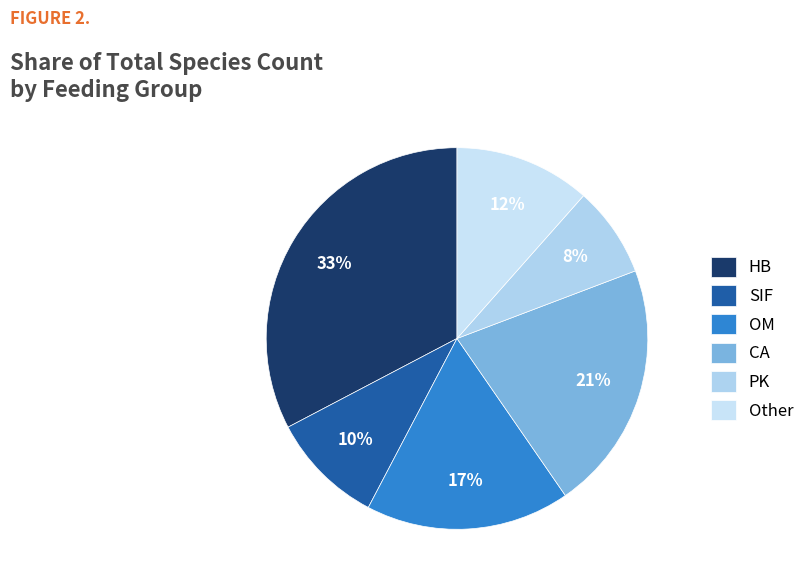

What is the total percentage of PK and Other?

19.2%